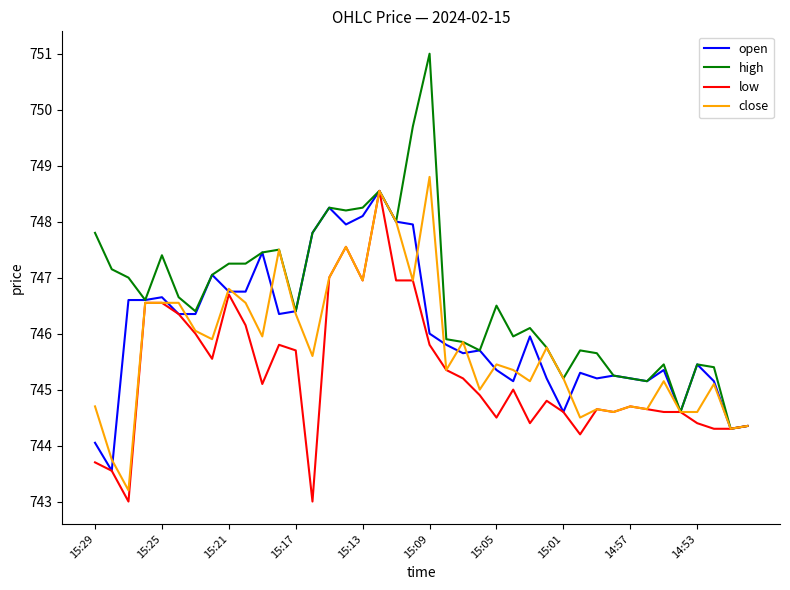

List the series in order of their overall mean, lowest first.

low, close, open, high